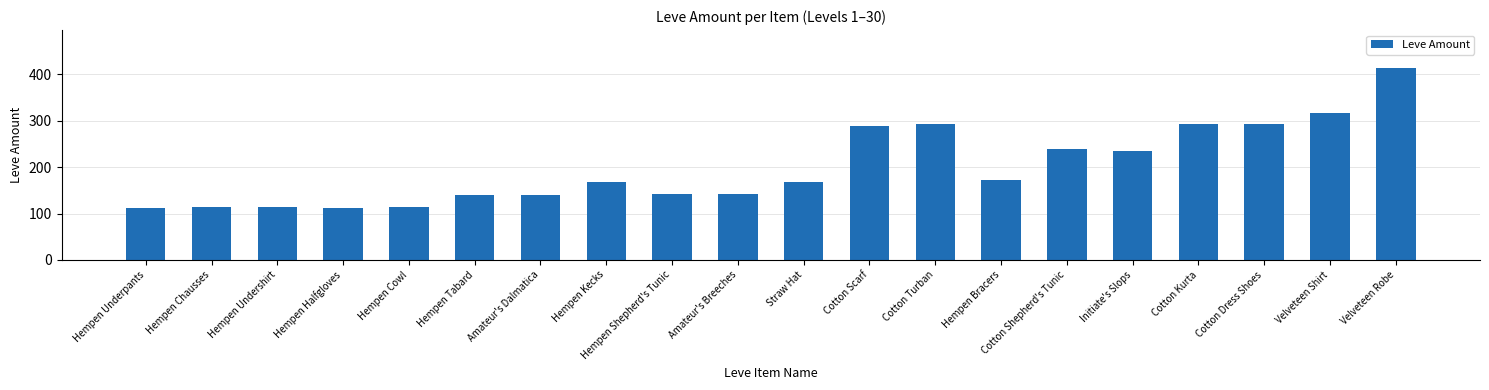

The chart shows a value of 79 at Hempen Shepherd's Tunic. True or false?

False